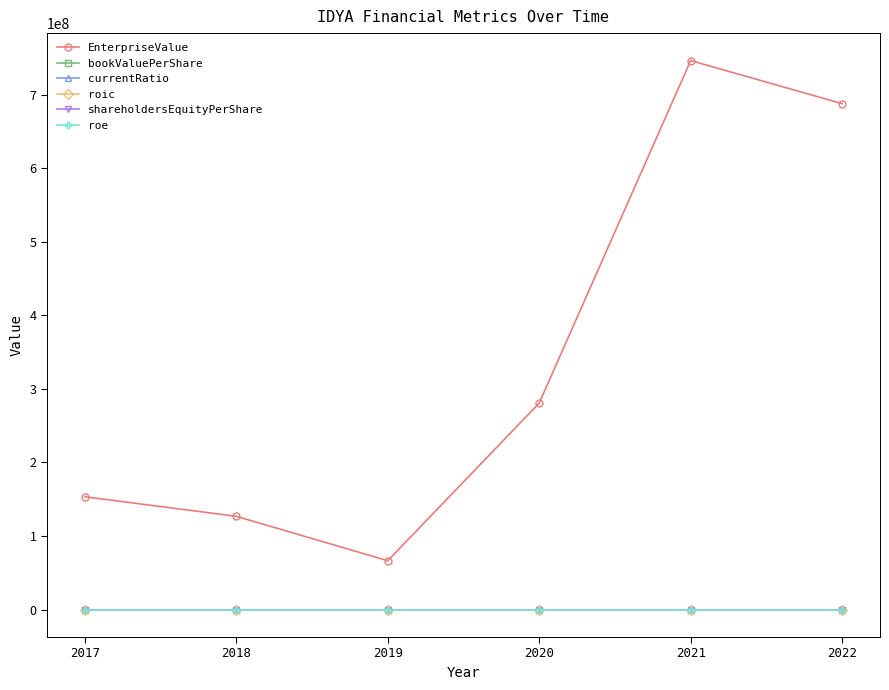

True or false: currentRatio has more than 0 interior local peaks.

True